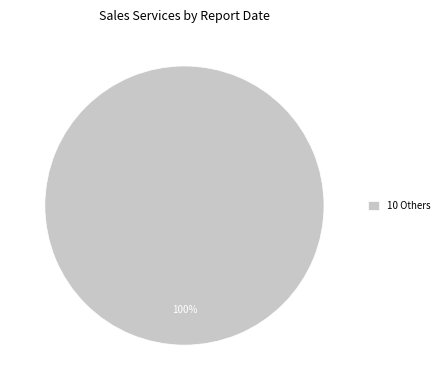

To the nearest percent, what portion does 10 Others represent?

100%